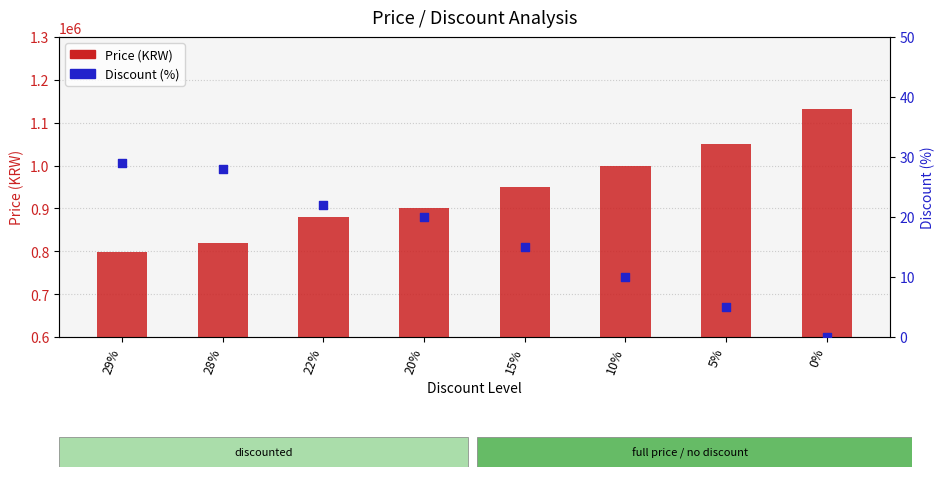

Which series has the widest spread of Y values?

Price (KRW)